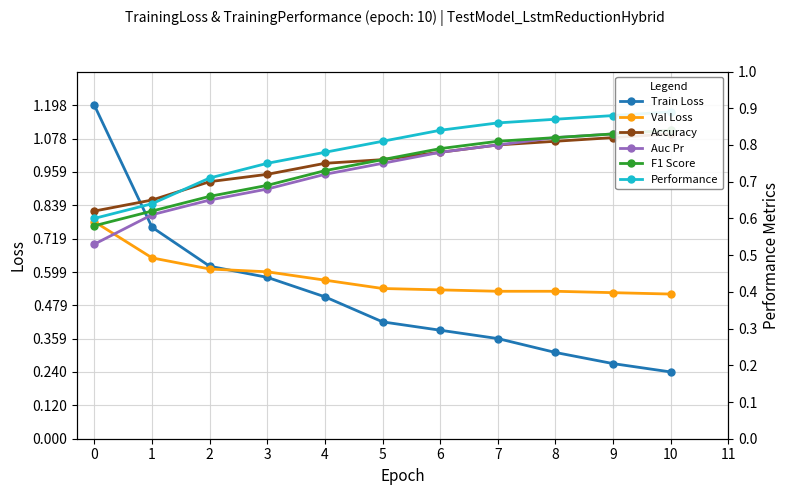

Is the value of Performance at 3 greater than the value of Auc Pr at 5?

No